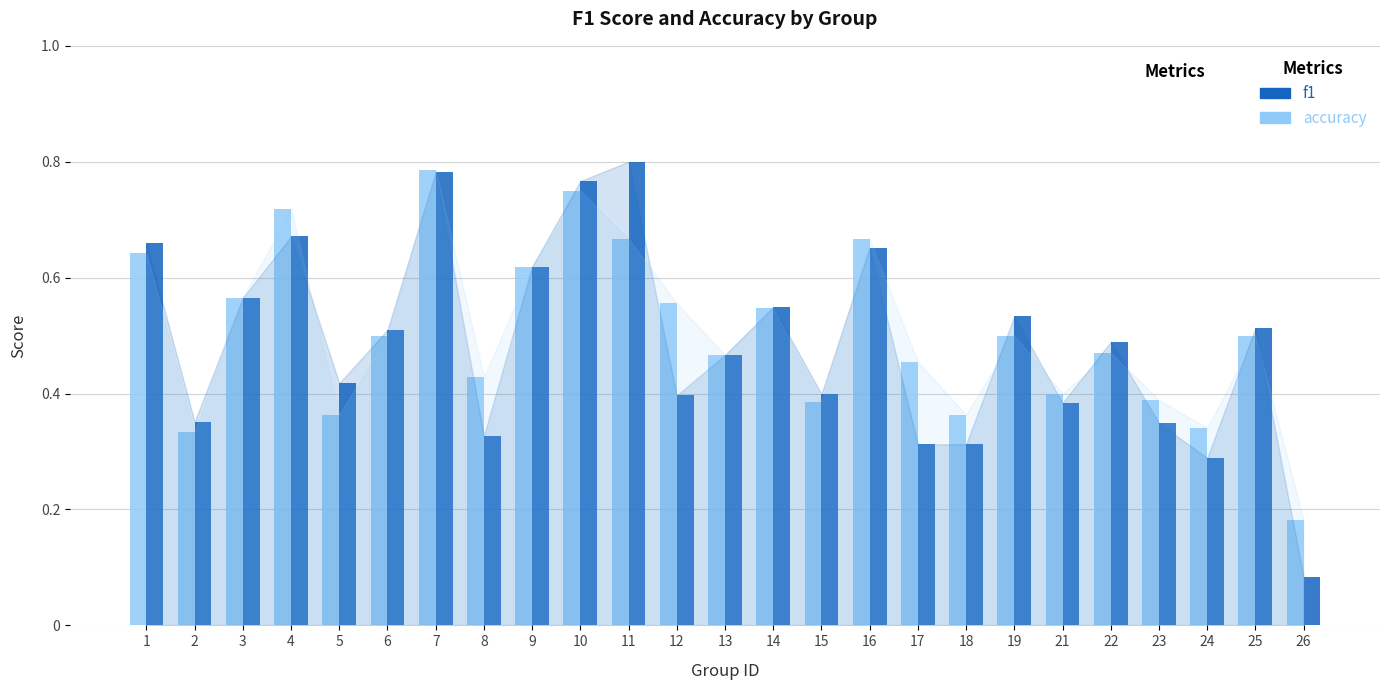

True or false: accuracy has a value of 0.3 at 11.

False